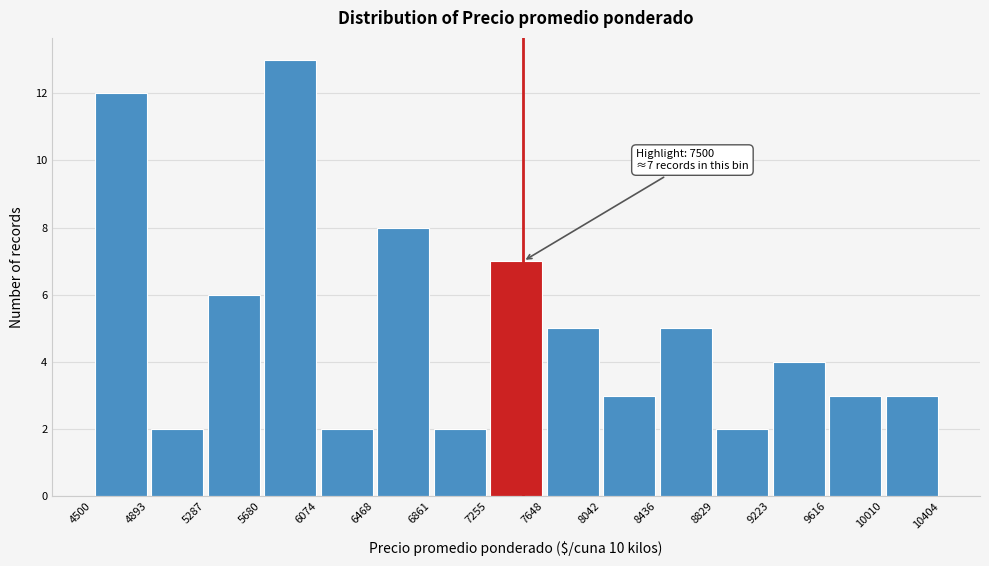

Which range on the x-axis has the tallest bar?

5680 to 6074